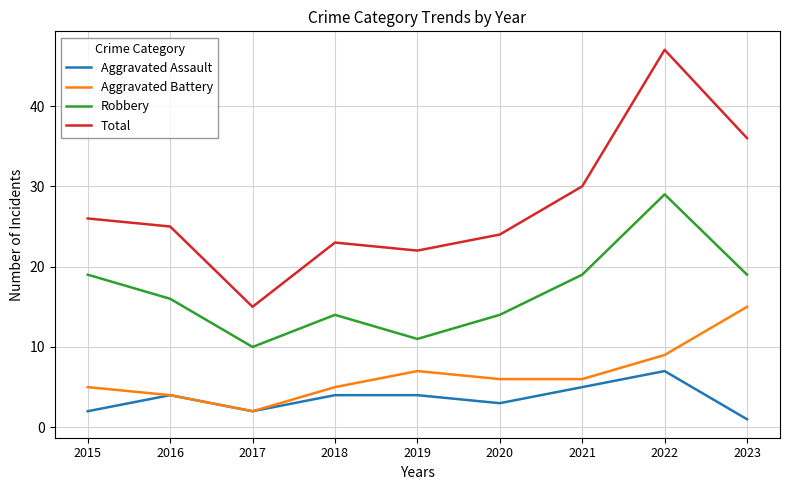

At which label does Total first exceed 25?

2015